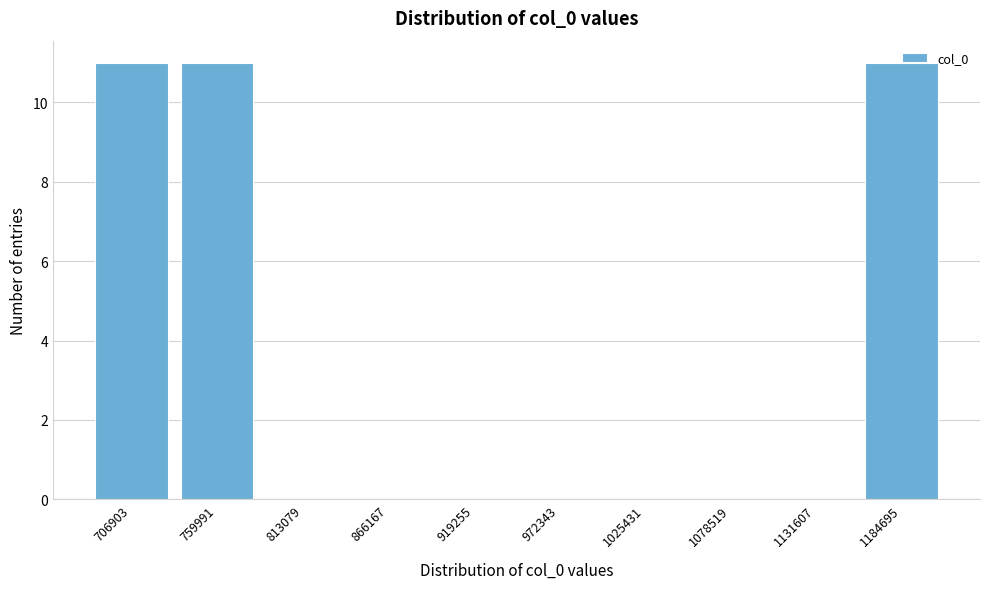

What is the change in value from 1131607 to 1184695?

+11